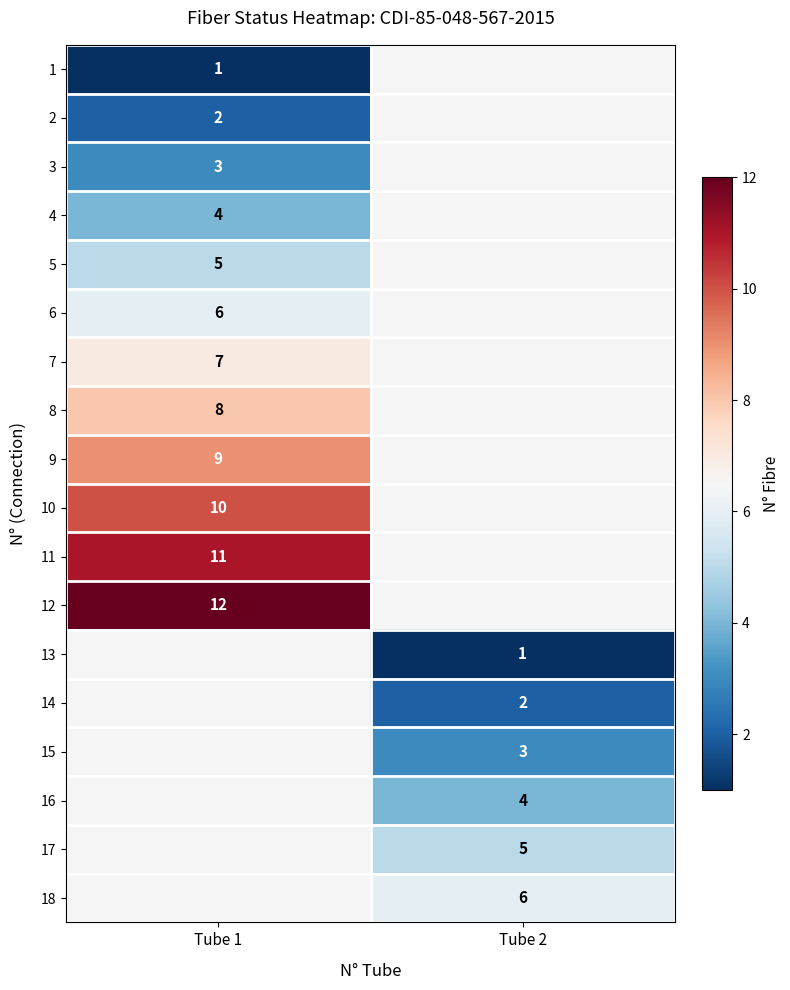

At how many categories does at least one series exceed 11?

1